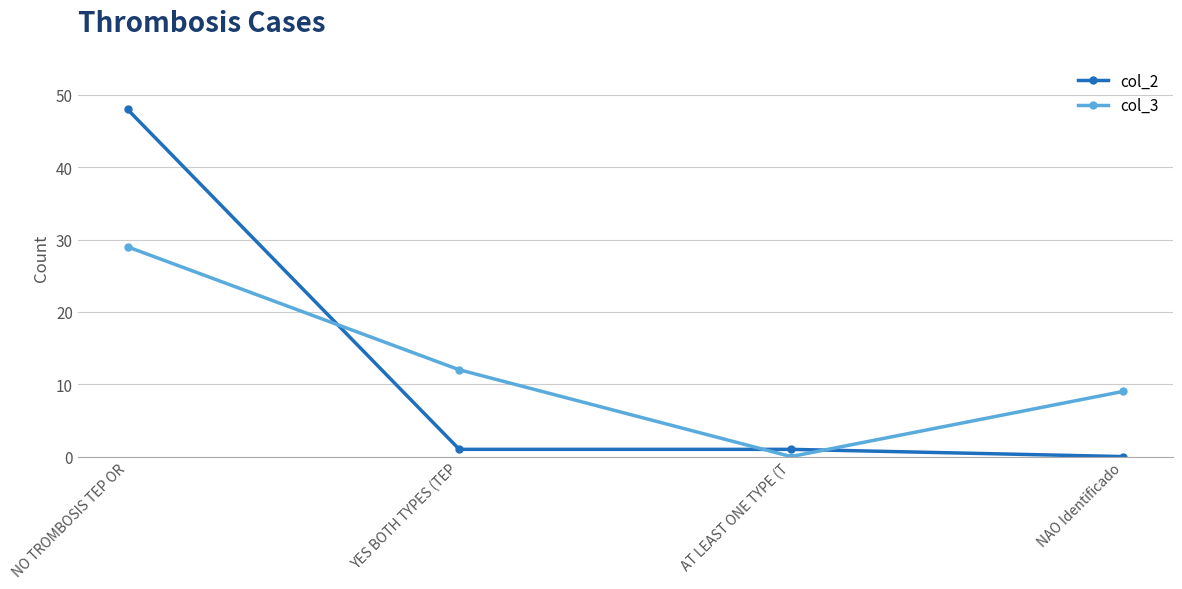

The col_3 series shows -15 at AT LEAST ONE TYPE (T. True or false?

False